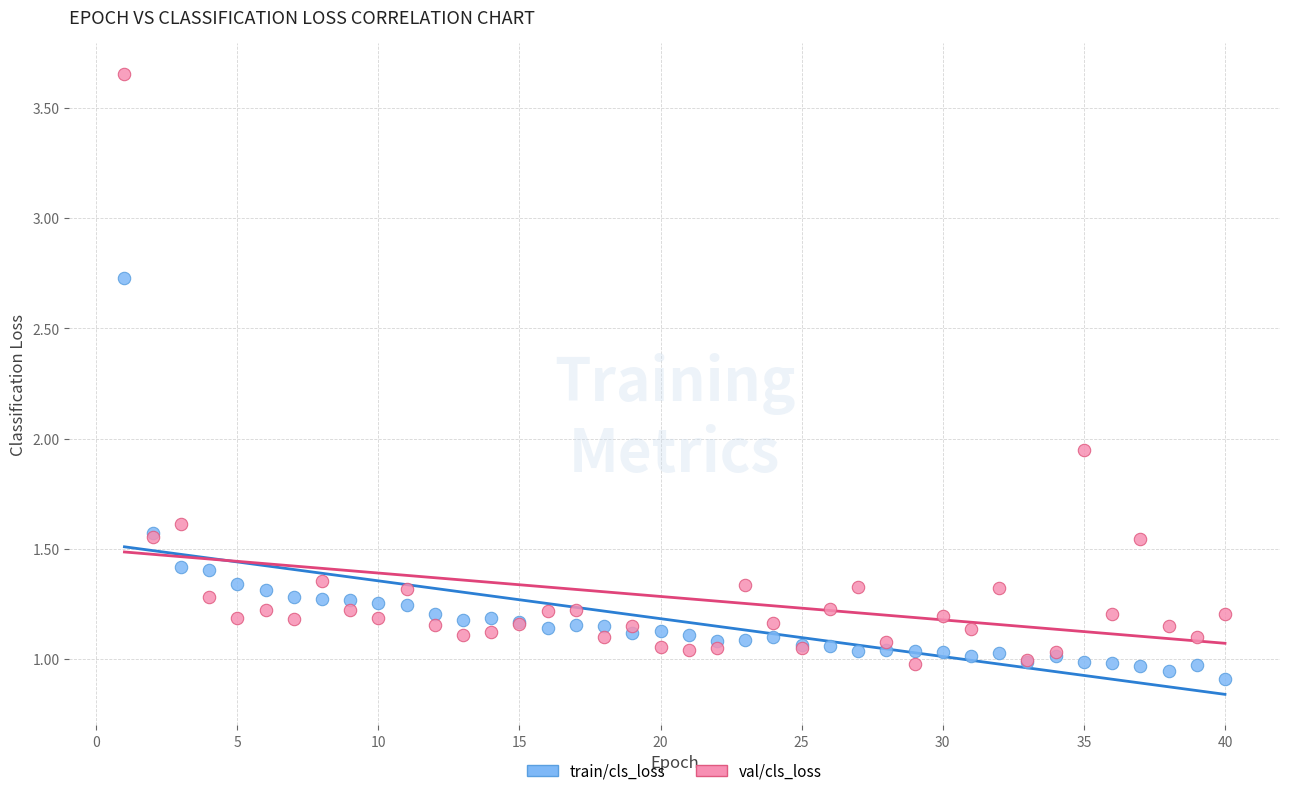

Which series has the widest spread of Y values?

val/cls_loss